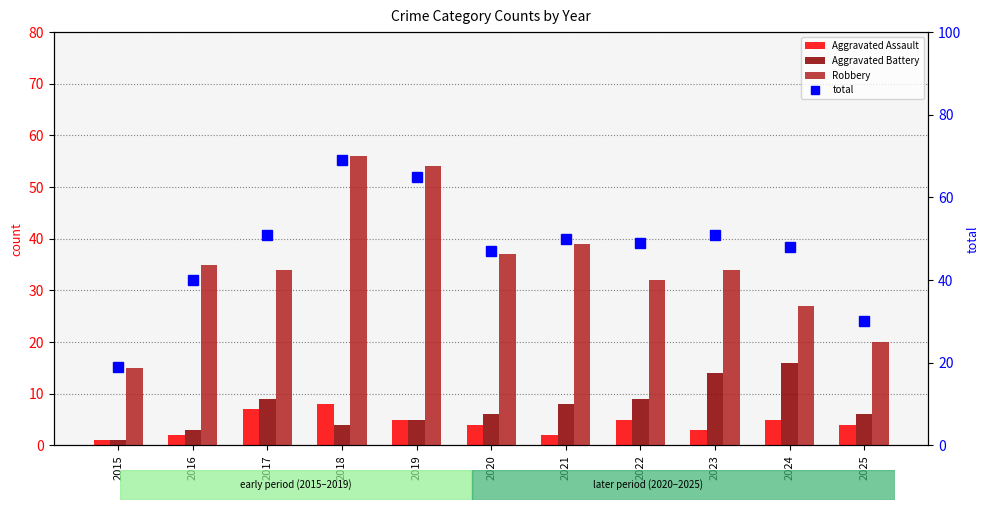

Which series has the widest spread of values?

total